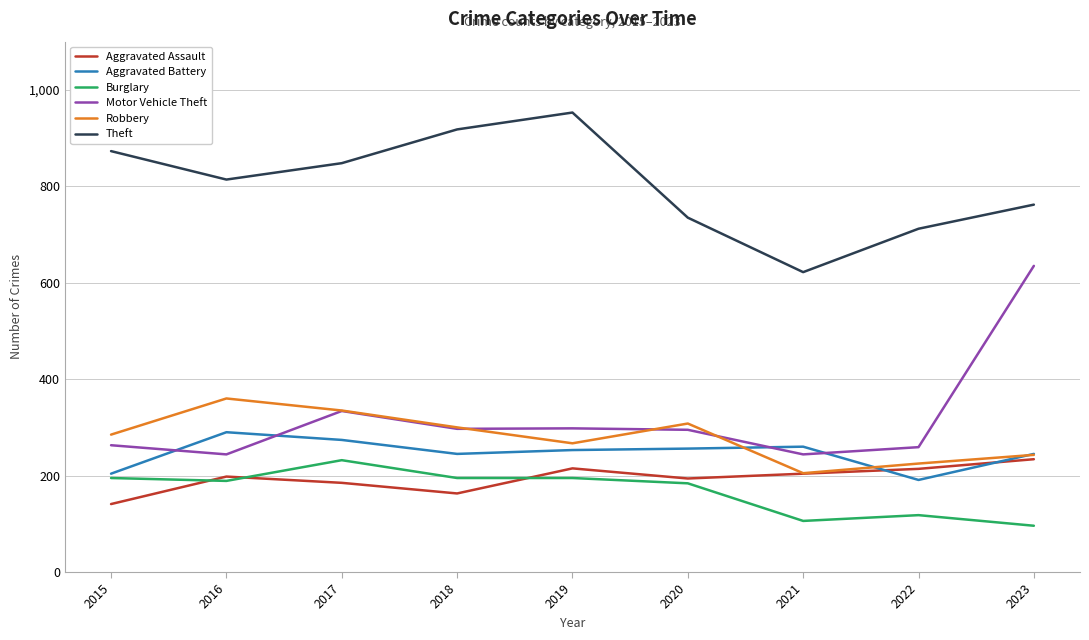

How many distinct data groups are displayed?

6